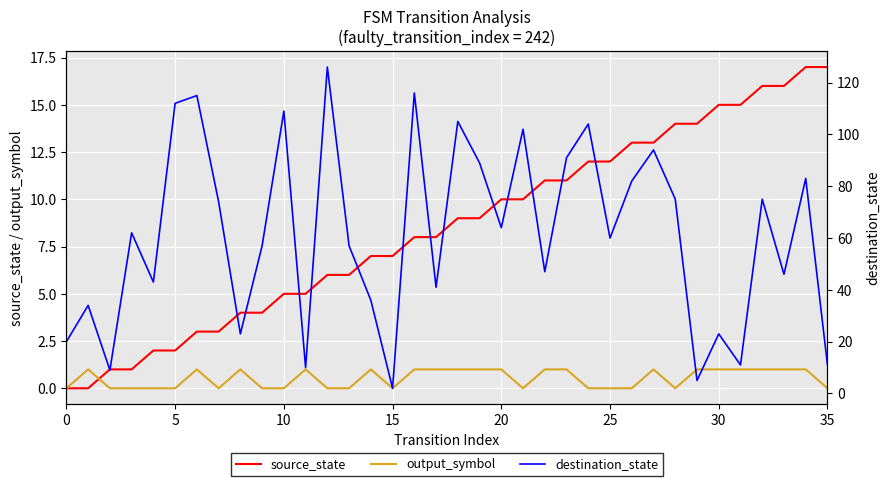

Which series has the widest spread of values?

destination_state